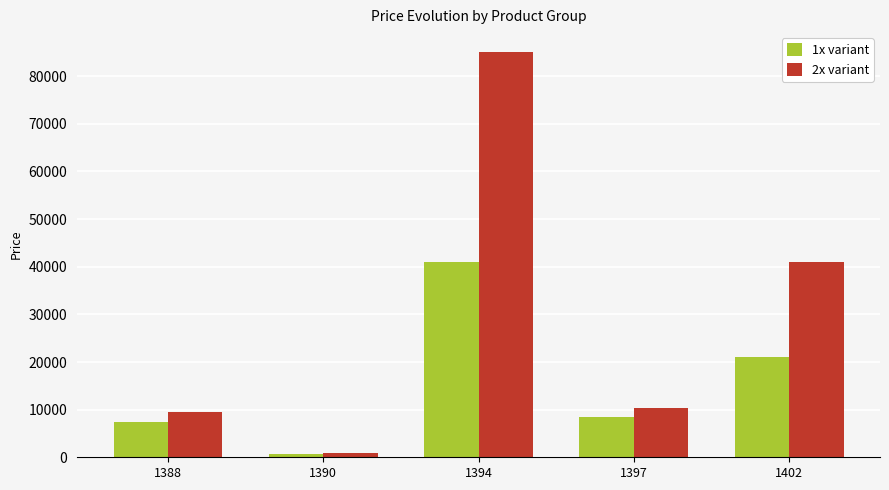

Rank the series by their maximum value, from highest to lowest.

2x variant, 1x variant